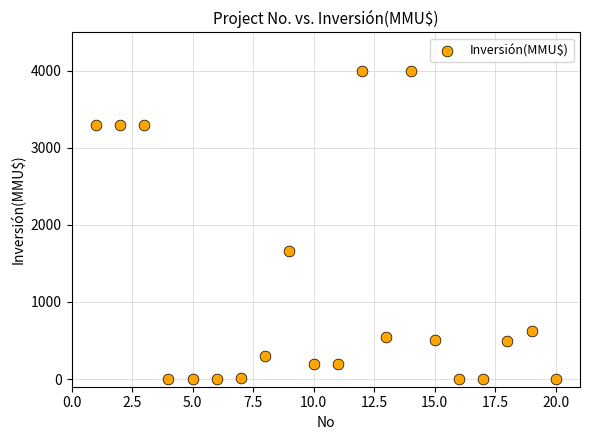

What Y value in the scatter plot is closest to 2000?

1667